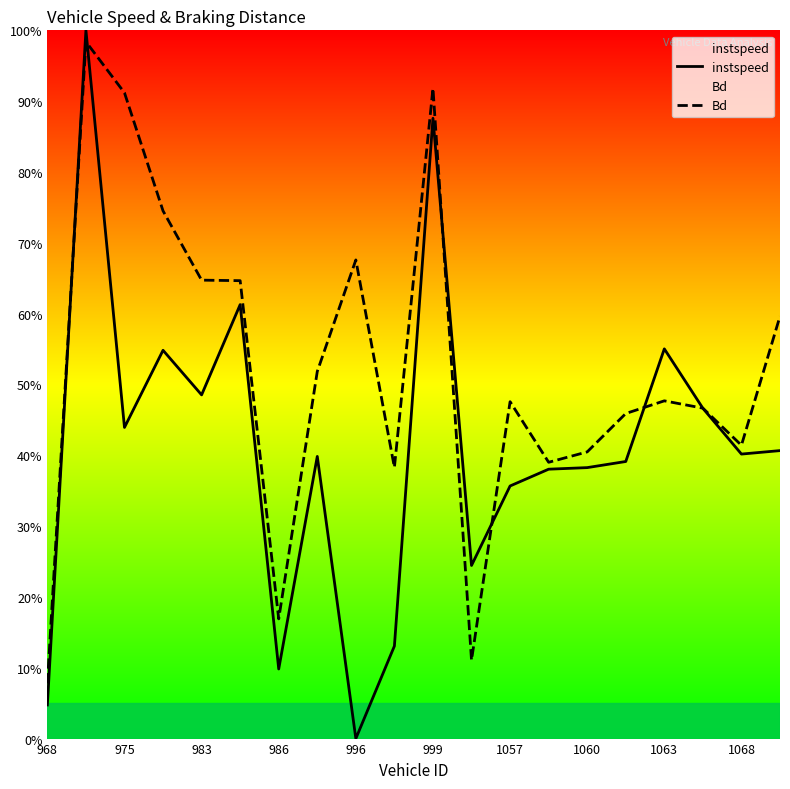

Does the chart have visible grid lines?

No